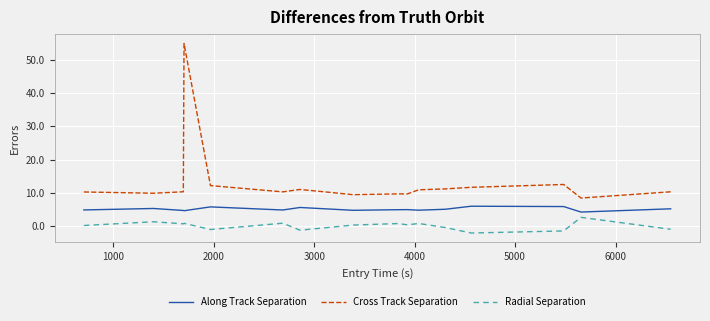

Which series has the largest total across all categories?

Cross Track Separation